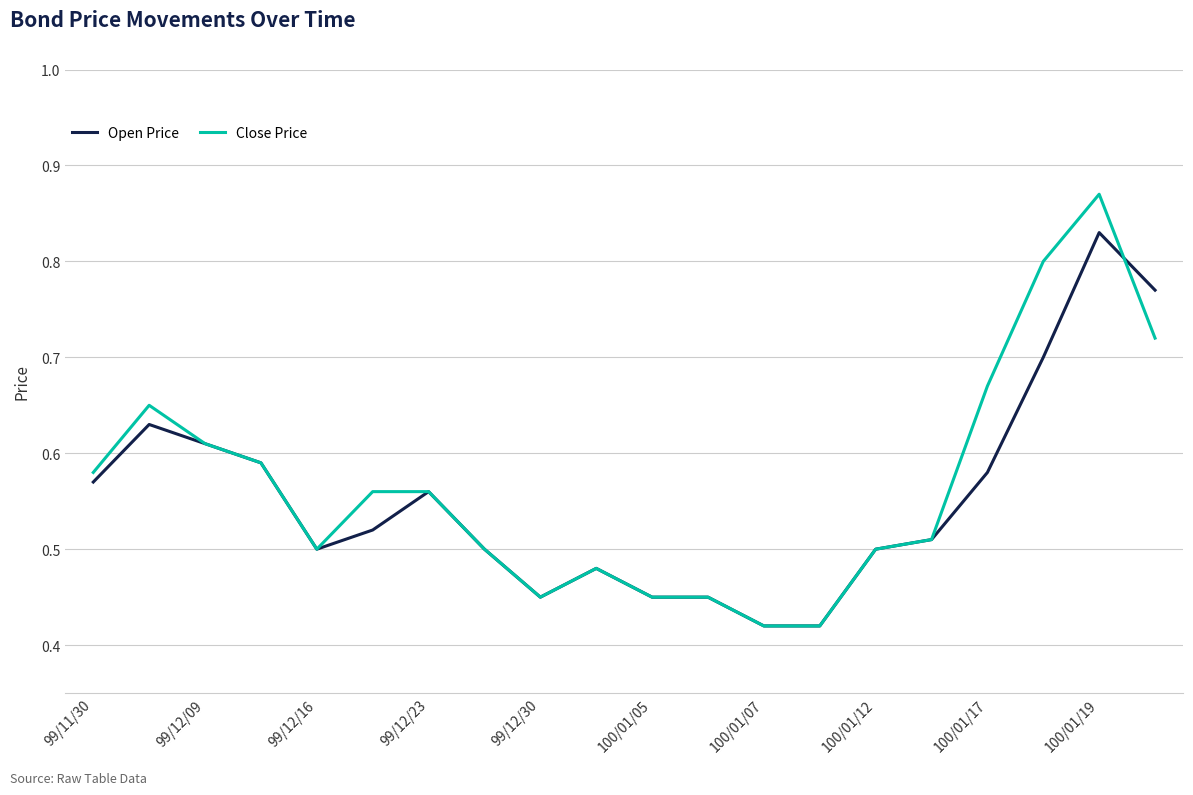

Rank the series by their maximum value, from highest to lowest.

Close Price, Open Price